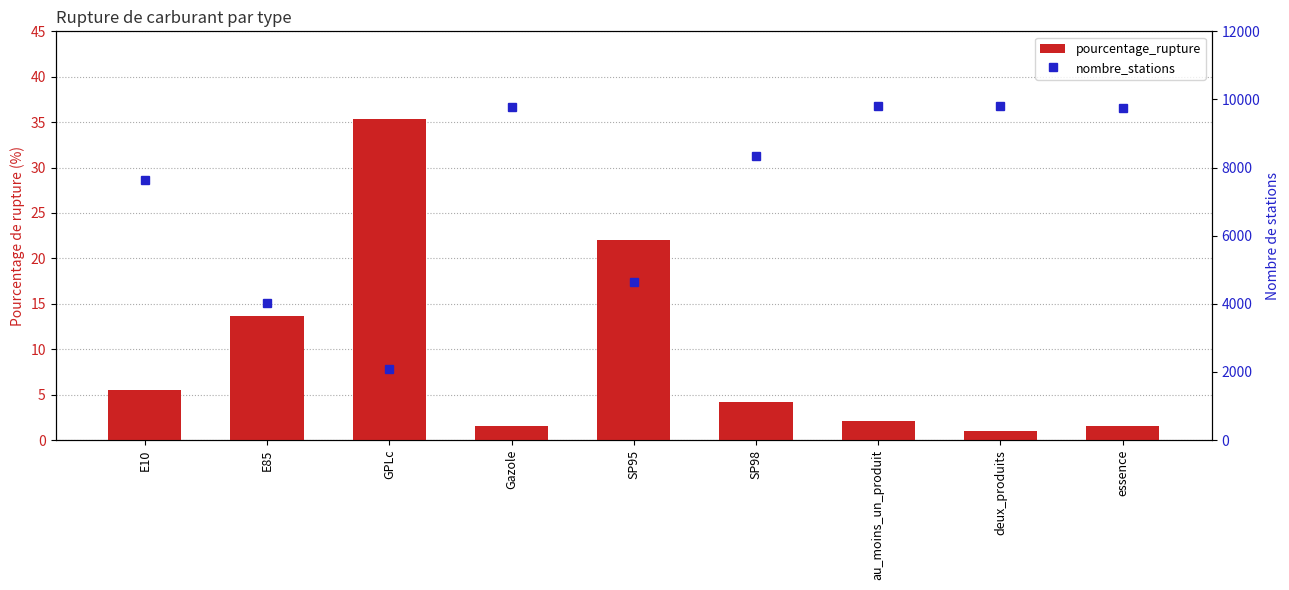

Rank the series at SP98 from highest to lowest value.

nombre_stations, pourcentage_rupture